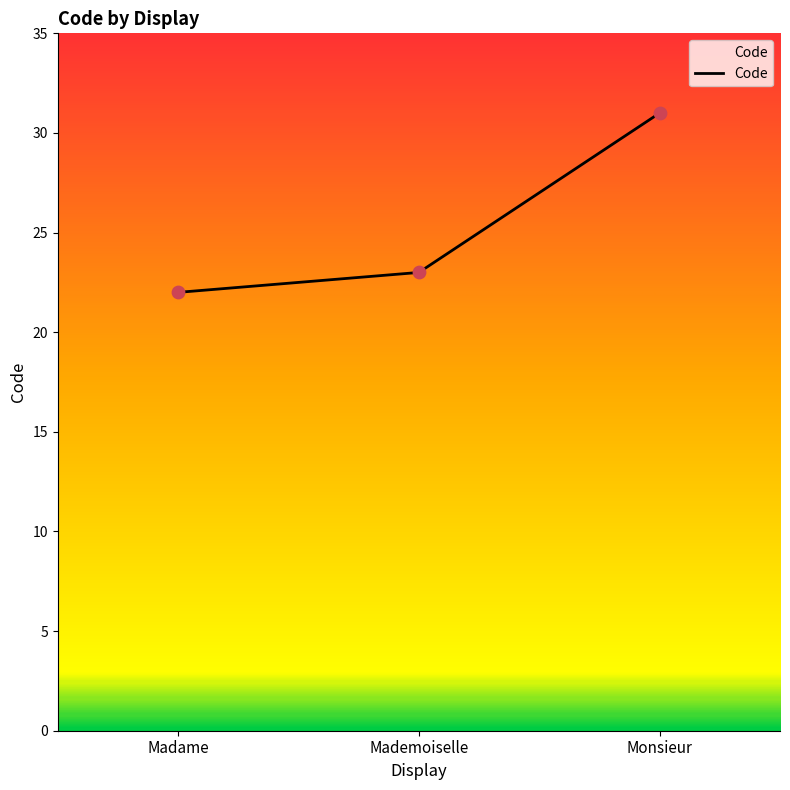

Between Monsieur and Mademoiselle, which is larger?

Monsieur